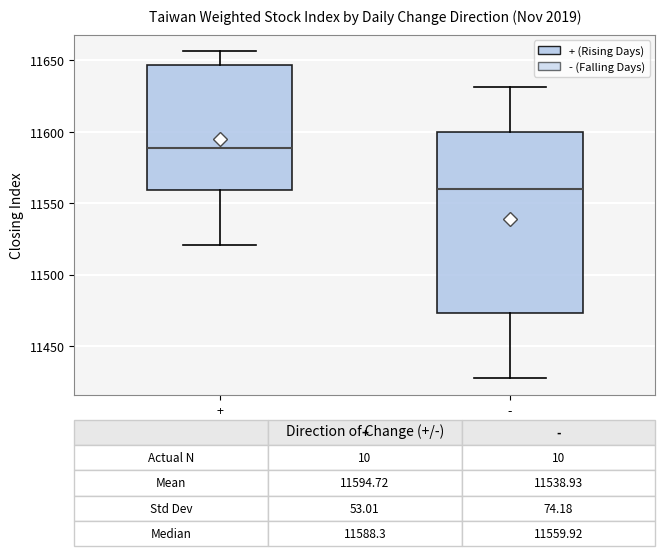

Which box has the lowest median line?

-